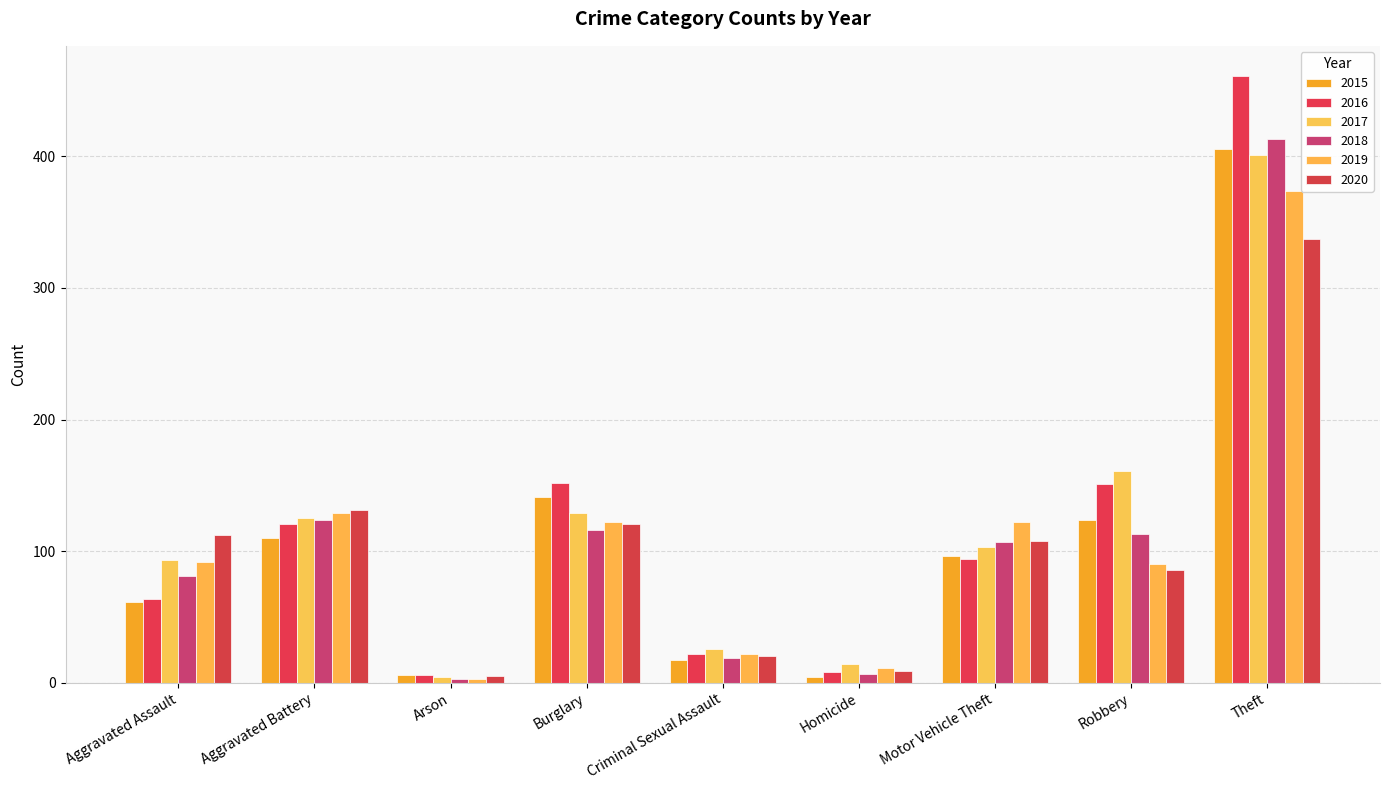

At how many categories does at least one series exceed 64?

6